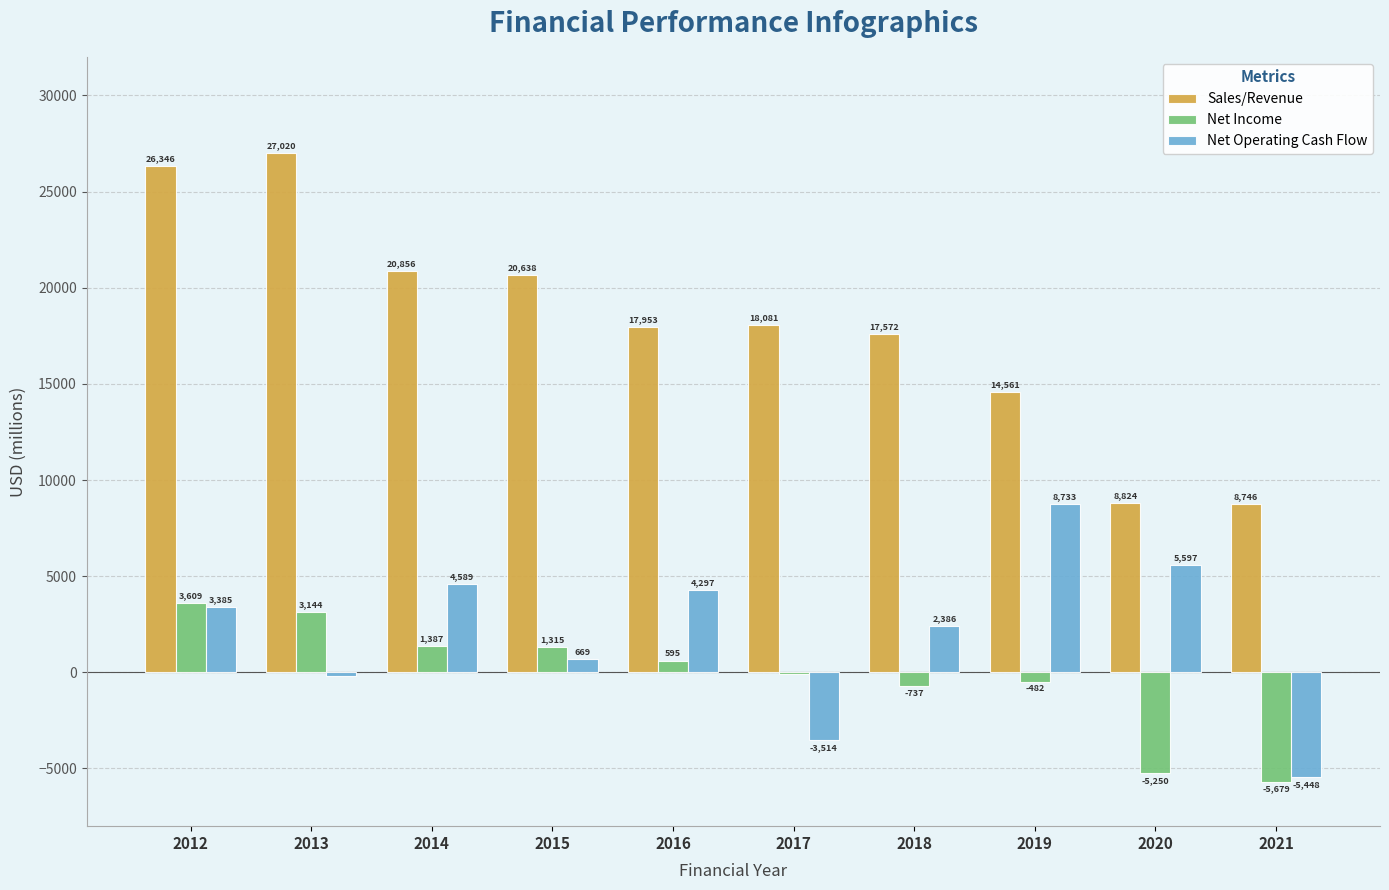

At which category is the sum across all series the highest?

2012